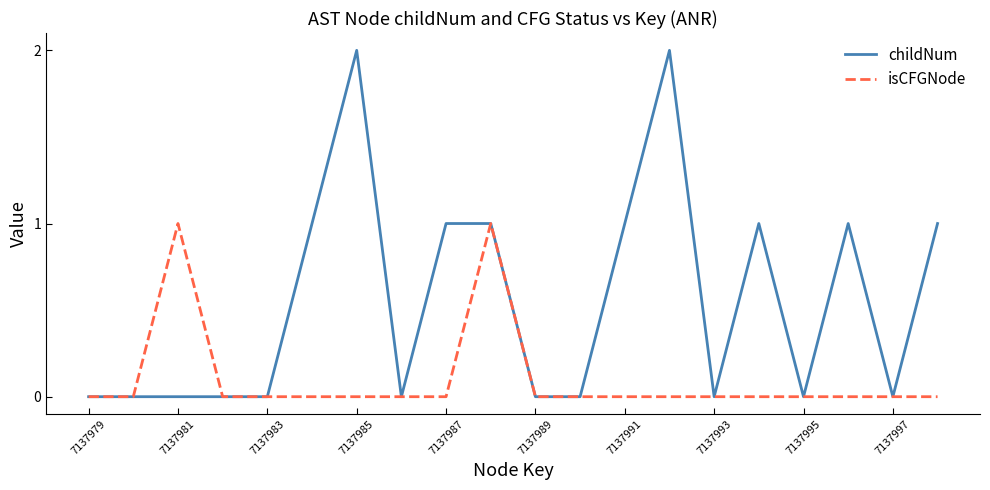

What is the maximum value for childNum?

2